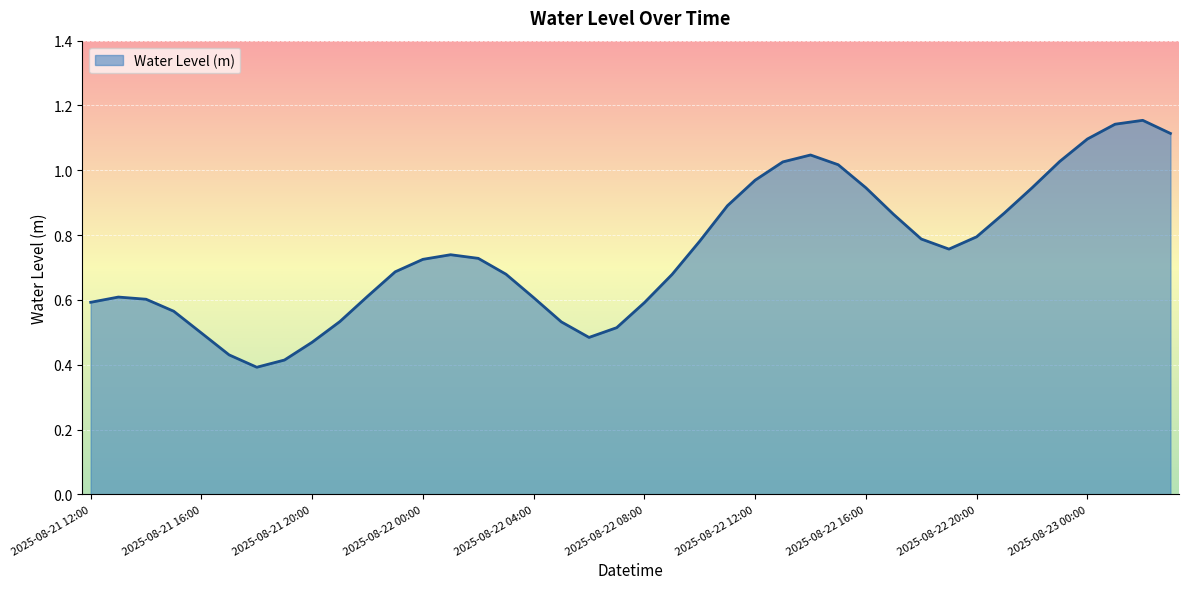

Rank the categories by value from highest to lowest.

2025-08-23 02:00, 2025-08-23 01:00, 2025-08-23 03:00, 2025-08-23 00:00, 2025-08-22 14:00, 2025-08-22 23:00, 2025-08-22 13:00, 2025-08-22 15:00, 2025-08-22 12:00, 2025-08-22 16:00, 2025-08-22 22:00, 2025-08-22 11:00, 2025-08-22 21:00, 2025-08-22 17:00, 2025-08-22 20:00, 2025-08-22 18:00, 2025-08-22 10:00, 2025-08-22 19:00, 2025-08-22 01:00, 2025-08-22 02:00, 2025-08-22 00:00, 2025-08-21 23:00, 2025-08-22 03:00, 2025-08-22 09:00, 2025-08-21 22:00, 2025-08-21 13:00, 2025-08-22 04:00, 2025-08-21 14:00, 2025-08-21 12:00, 2025-08-22 08:00, 2025-08-21 15:00, 2025-08-21 21:00, 2025-08-22 05:00, 2025-08-22 07:00, 2025-08-21 16:00, 2025-08-22 06:00, 2025-08-21 20:00, 2025-08-21 17:00, 2025-08-21 19:00, 2025-08-21 18:00